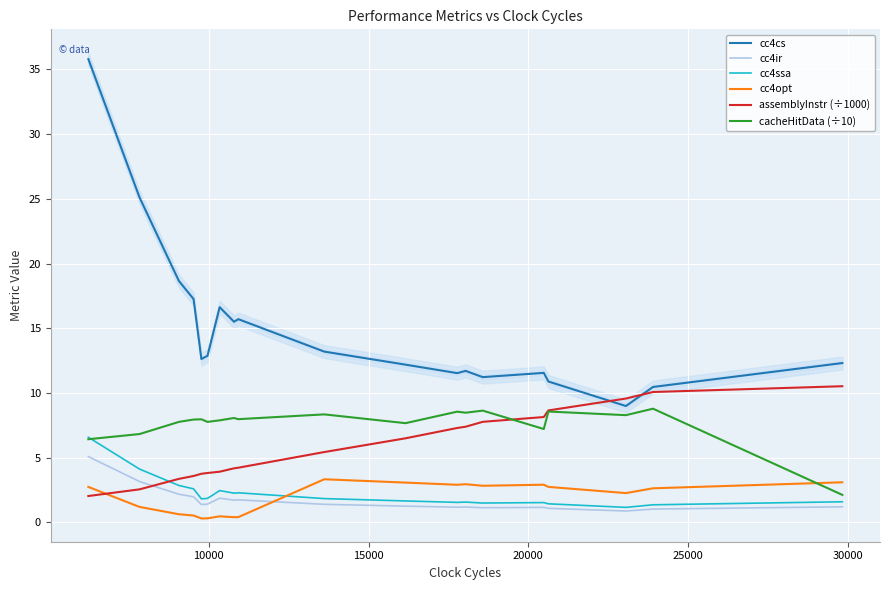

The cc4cs series shows 20.7 at 10. True or false?

False